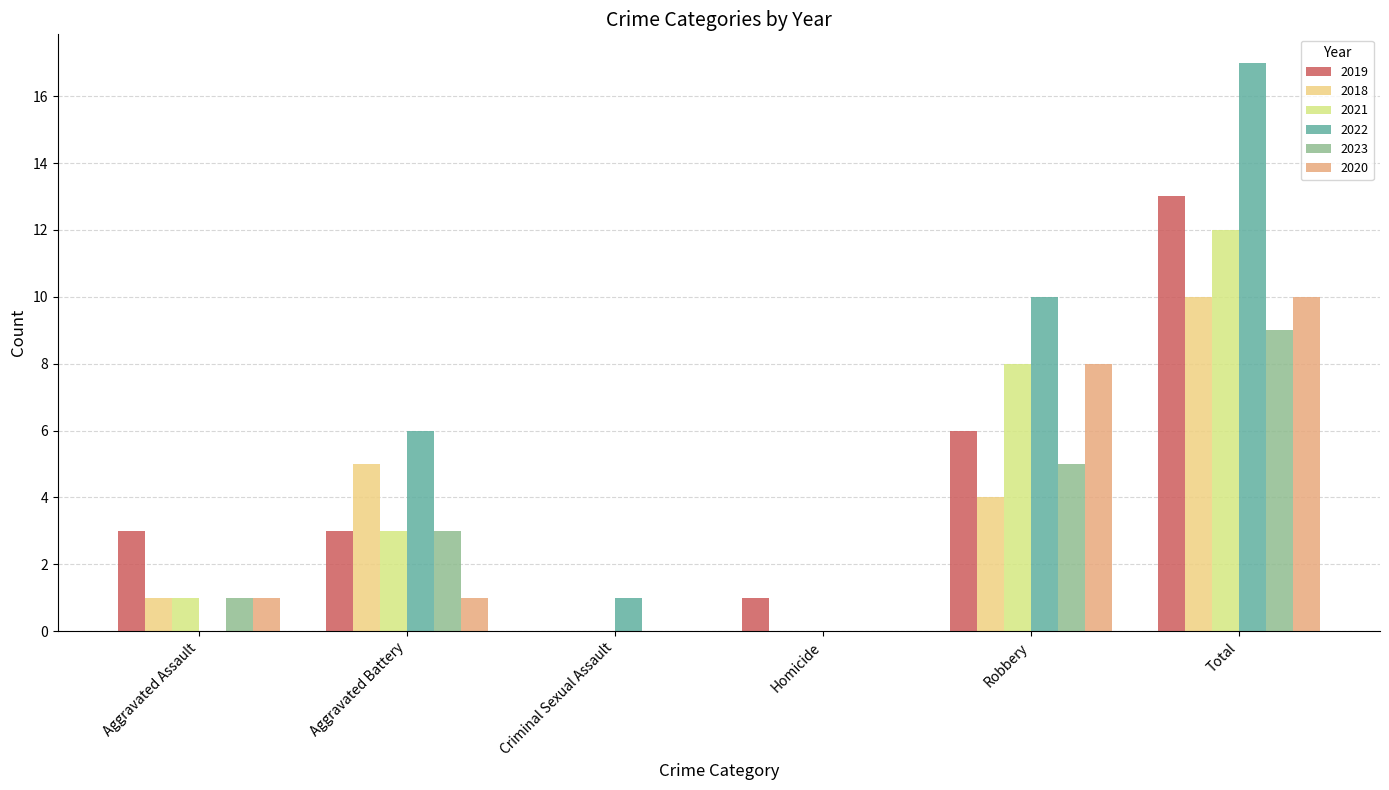

Reading left to right, transcribe all the data shown in this chart.

2019: Aggravated Assault=3	Aggravated Battery=3	Criminal Sexual Assault=0	Homicide=1	Robbery=6	Total=13
2018: Aggravated Assault=1	Aggravated Battery=5	Criminal Sexual Assault=0	Homicide=0	Robbery=4	Total=10
2021: Aggravated Assault=1	Aggravated Battery=3	Criminal Sexual Assault=0	Homicide=0	Robbery=8	Total=12
2022: Aggravated Assault=0	Aggravated Battery=6	Criminal Sexual Assault=1	Homicide=0	Robbery=10	Total=17
2023: Aggravated Assault=1	Aggravated Battery=3	Criminal Sexual Assault=0	Homicide=0	Robbery=5	Total=9
2020: Aggravated Assault=1	Aggravated Battery=1	Criminal Sexual Assault=0	Homicide=0	Robbery=8	Total=10